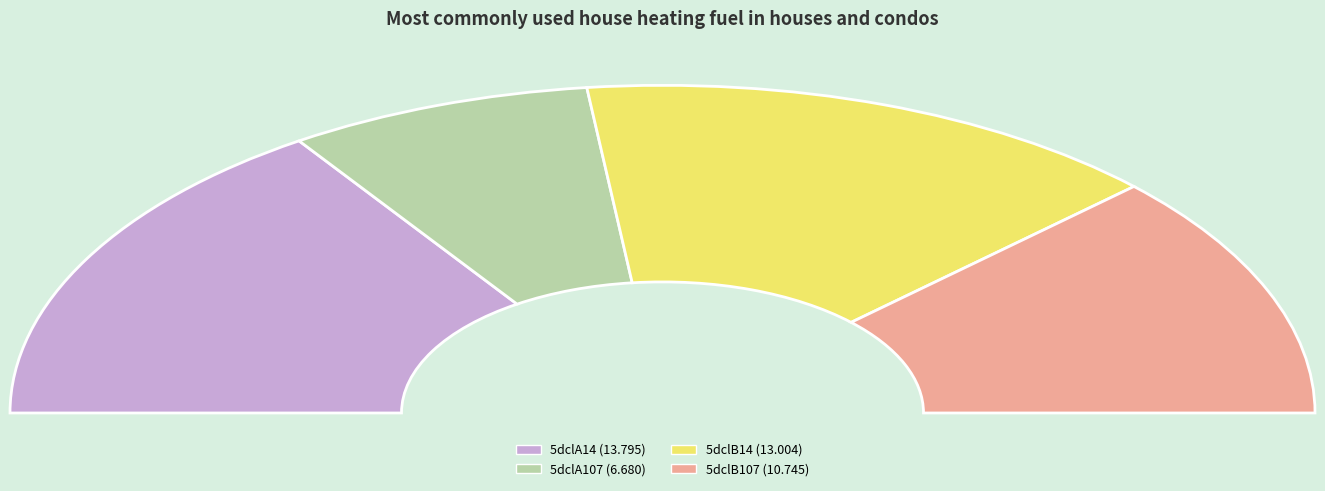

Rank the categories by value from highest to lowest.

5dclA14, 5dclB14, 5dclB107, 5dclA107